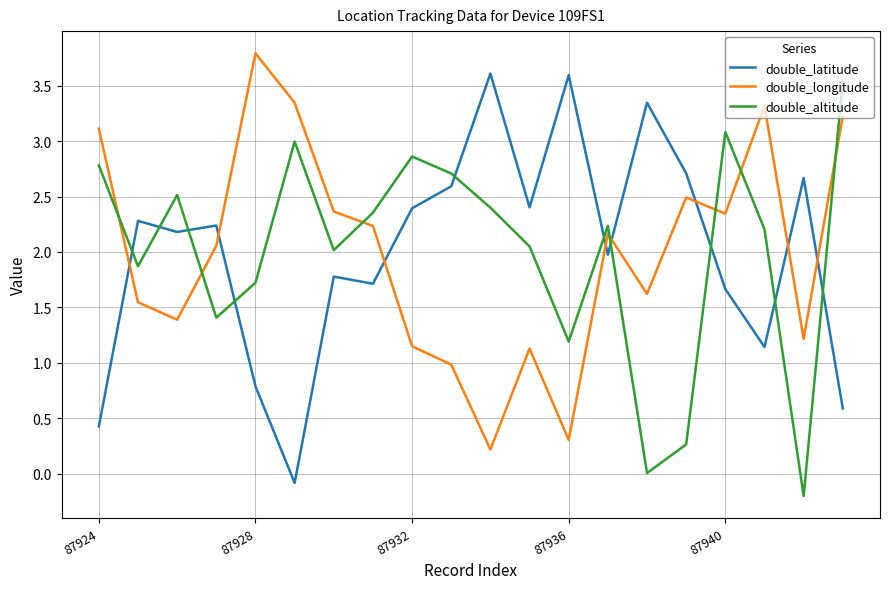

What is the greatest value displayed?

3.8